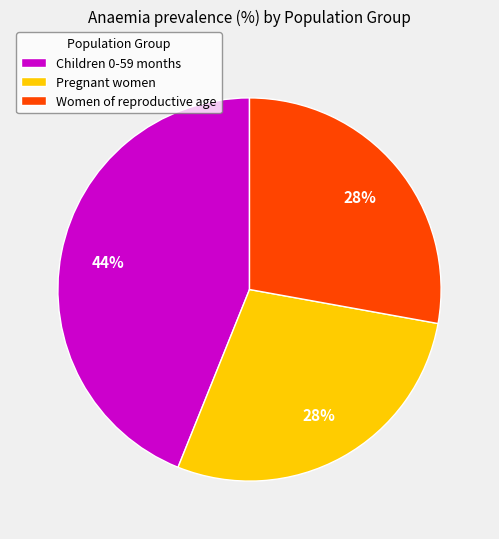

Is it true that Women of reproductive age is 19% of the pie?

False